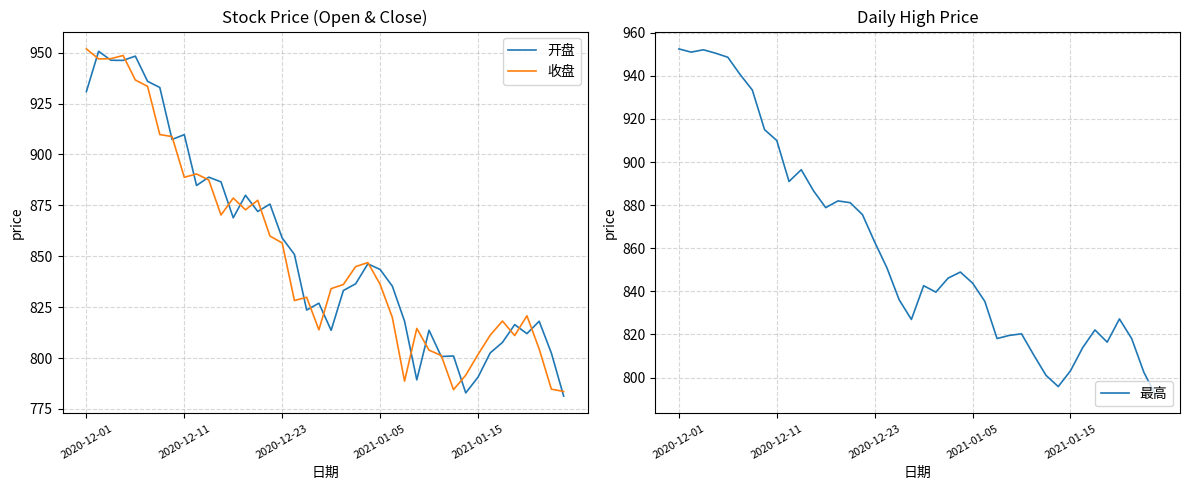

True or false: 收盘 and 最高 cross at least once.

False